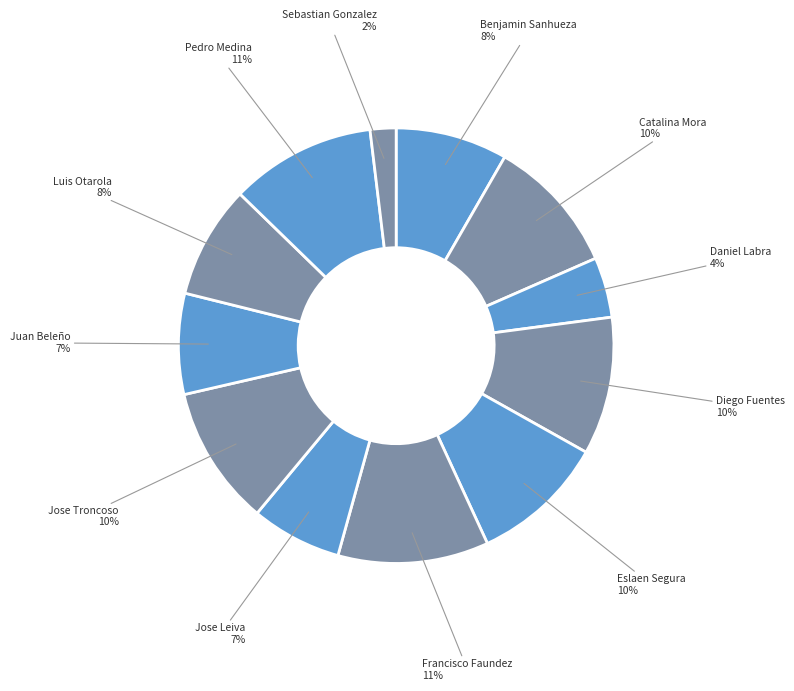

How many slices are in this pie chart?

12